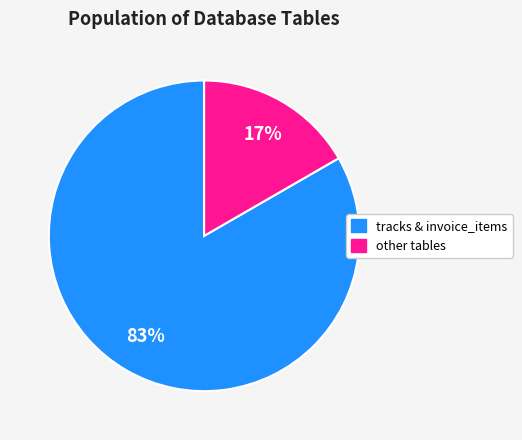

Is there a majority slice in this chart?

Yes